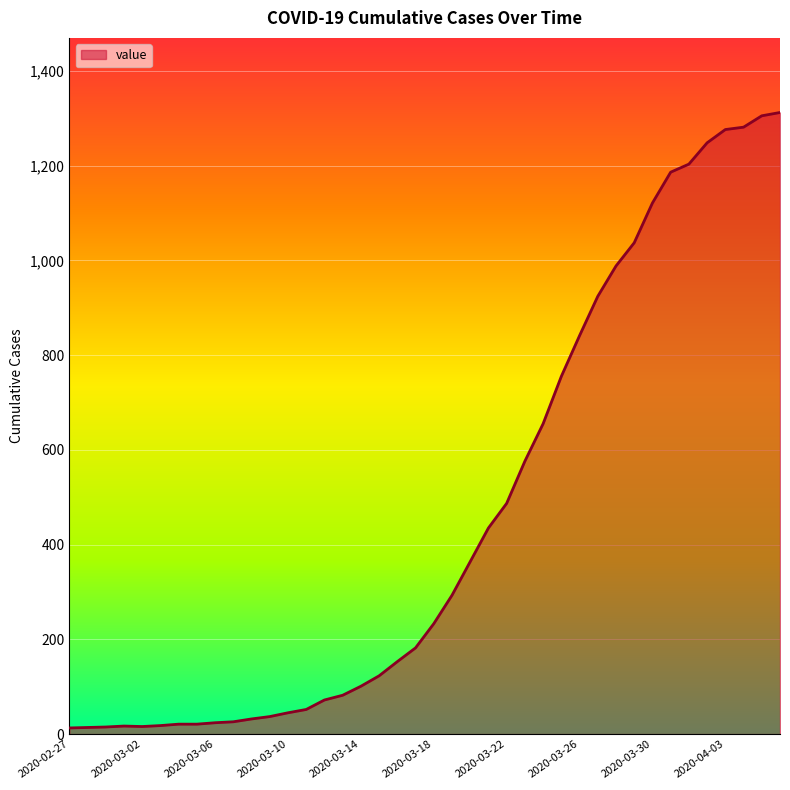

What is the greatest value displayed?

1312